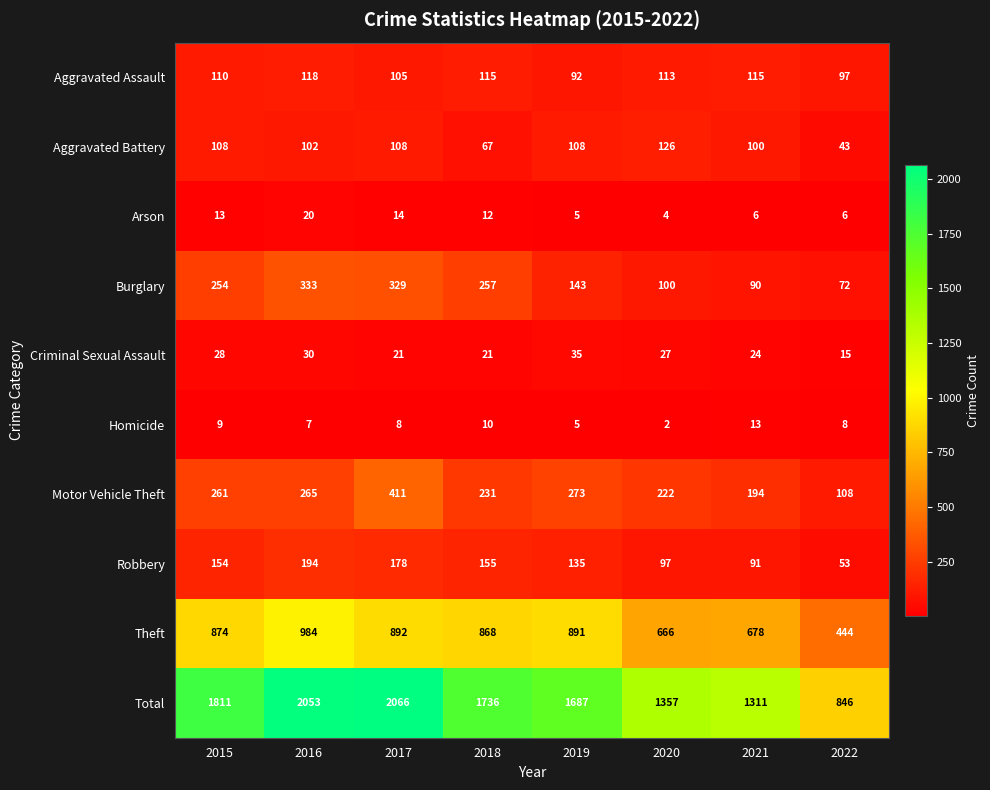

At which category does the chart reach its minimum across all series?

2020